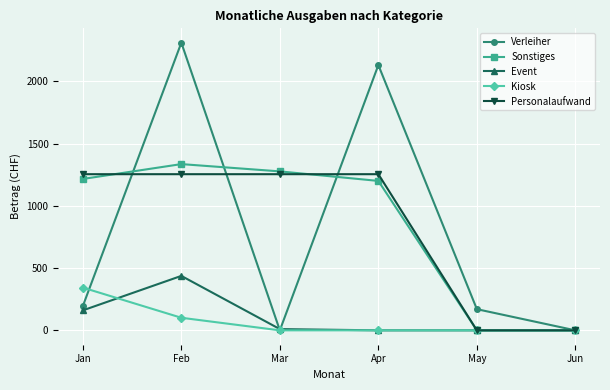

How many lines are shown in the chart?

5